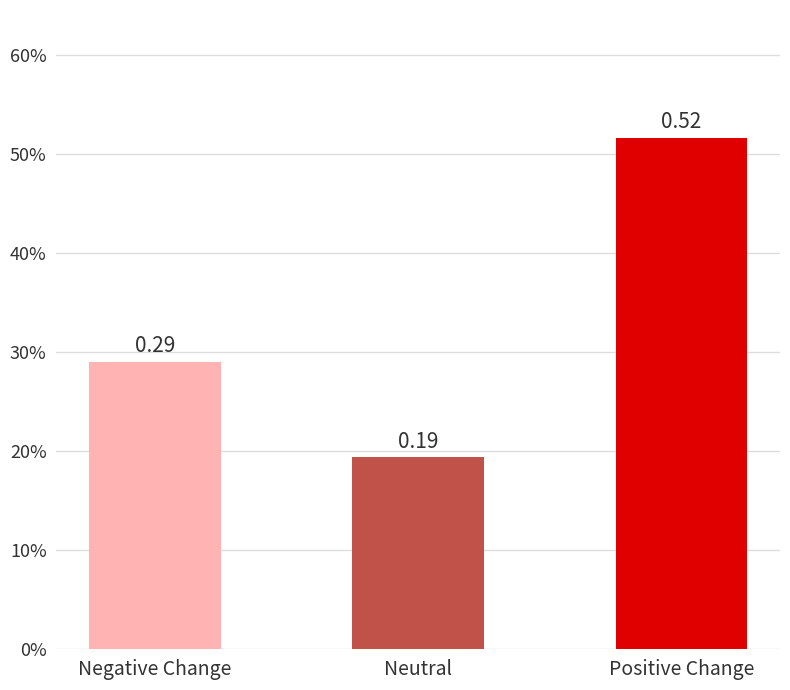

What is the change in value from Neutral to Positive Change?

+0.3